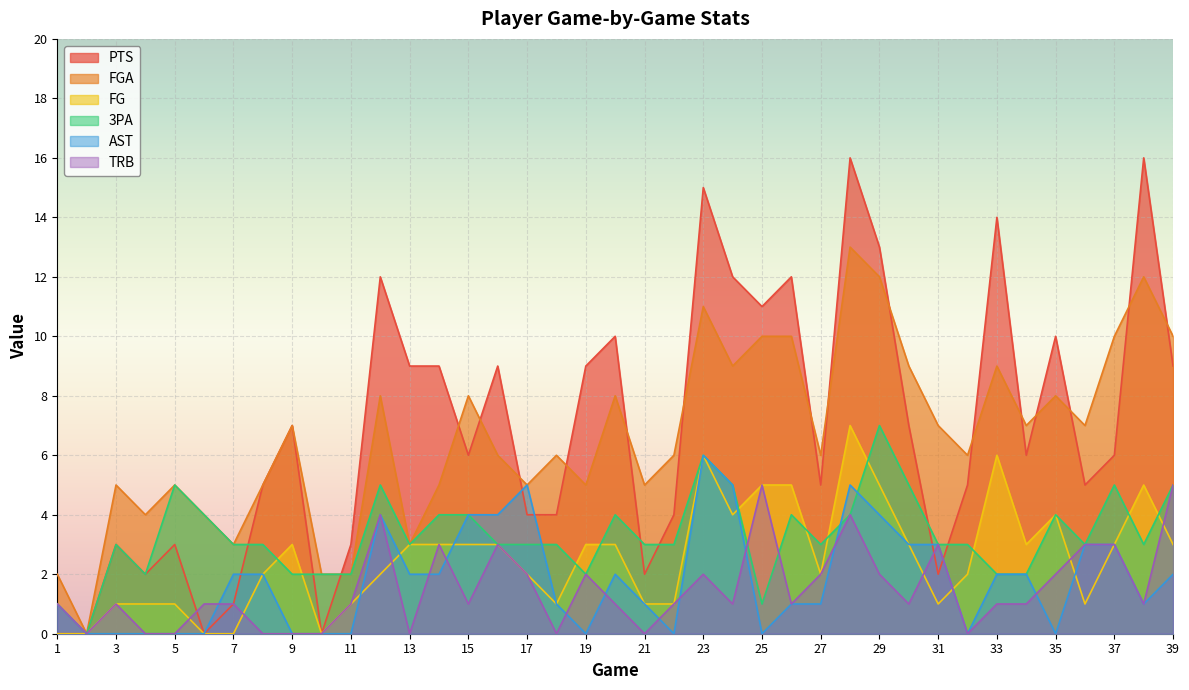

The value of 3PA at 23 is 9. True or false?

False